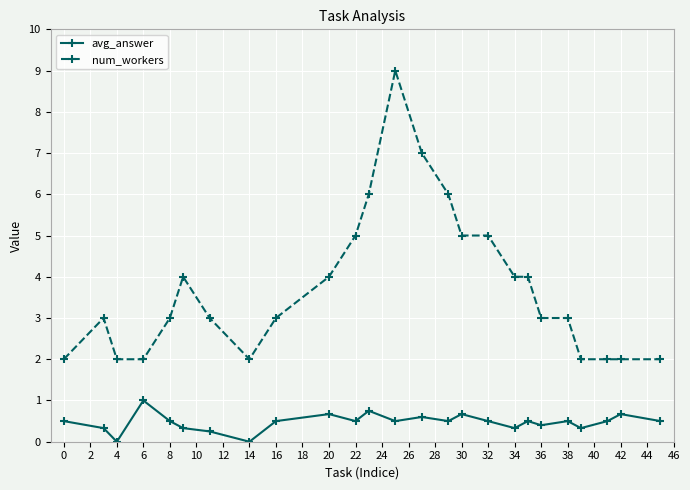

What is the sum of all avg_answer values?

11.8